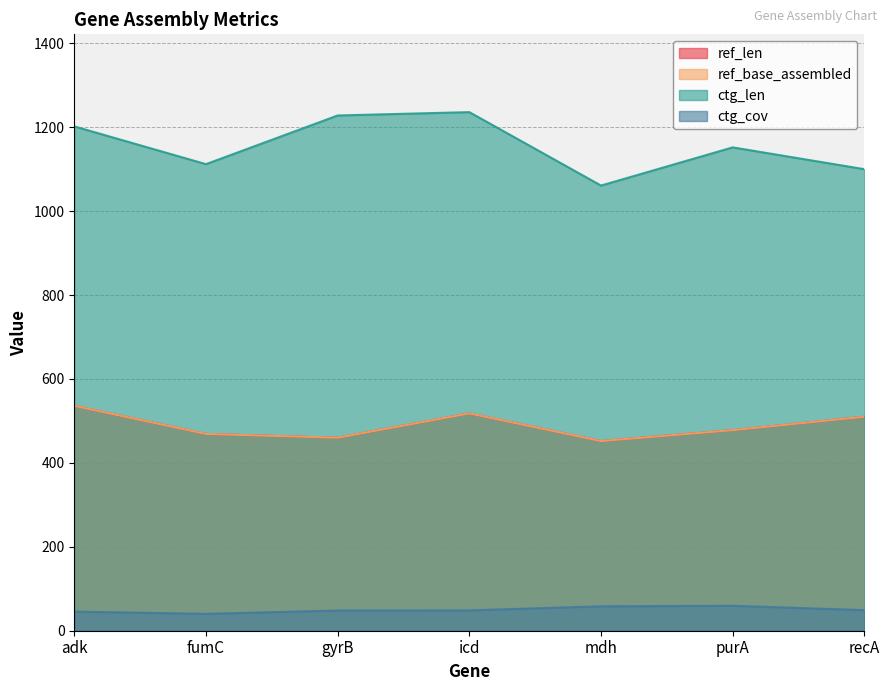

What is the minimum value shown in the chart?

40.2